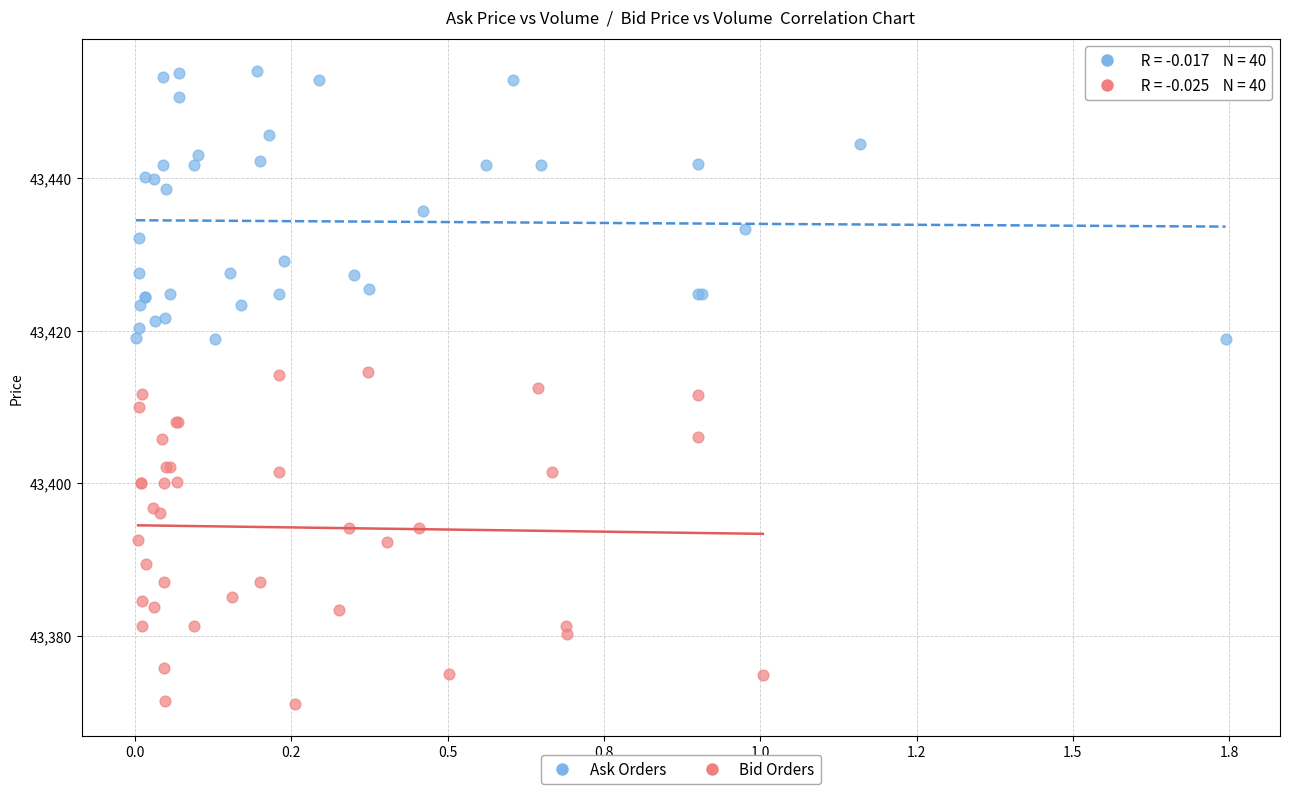

What are all the series names shown in the legend?

Ask Orders, Bid Orders